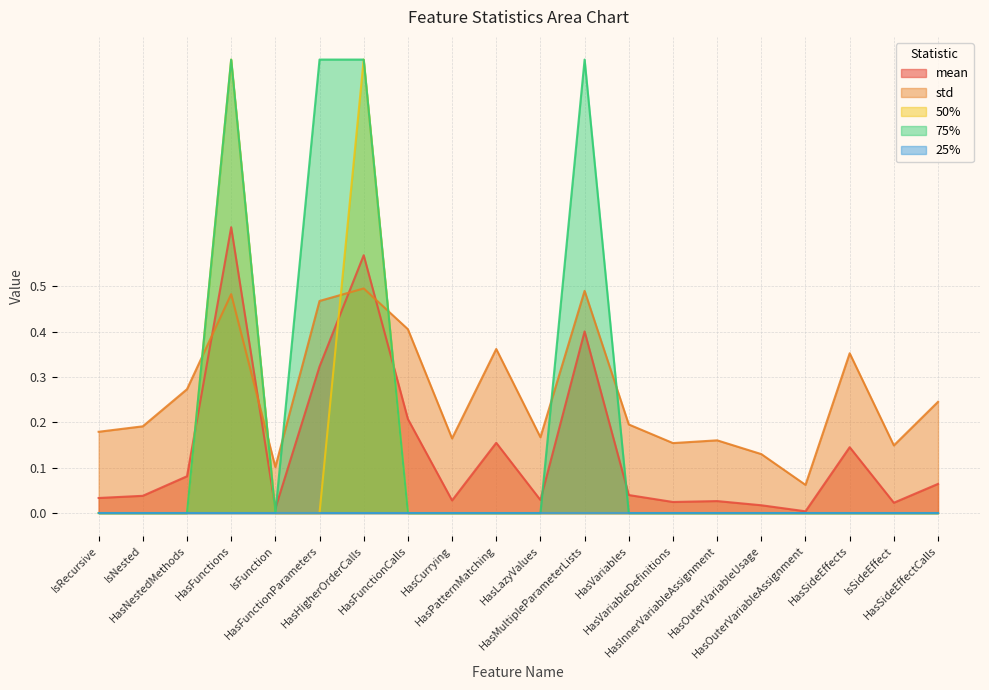

Which category has the lowest value in the 50% series?

IsRecursive